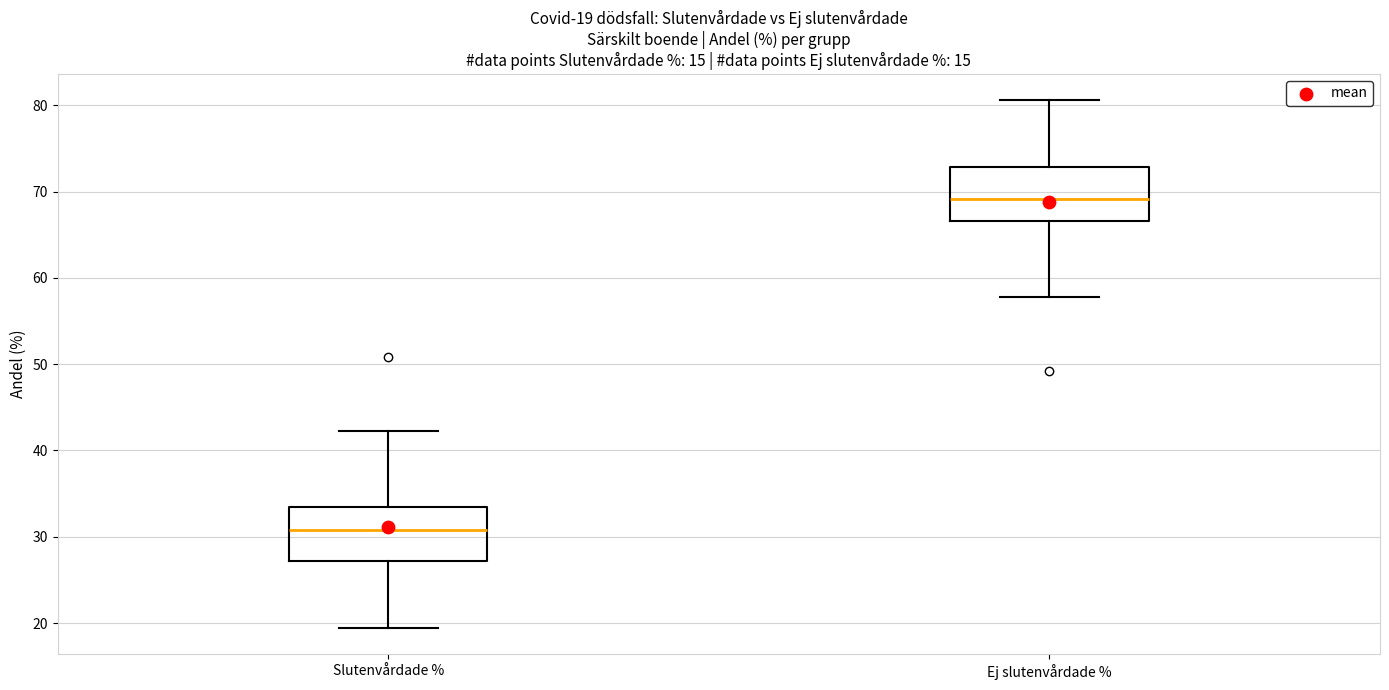

Which box's median line is the highest?

Ej slutenvårdade %